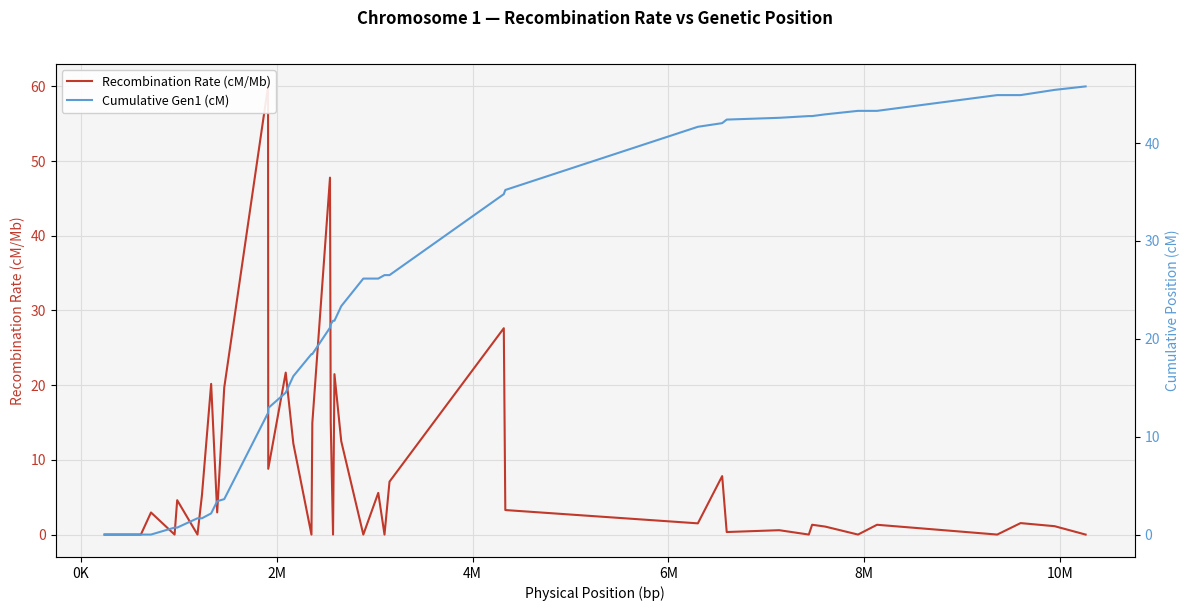

At how many categories does at least one series exceed 24?

21